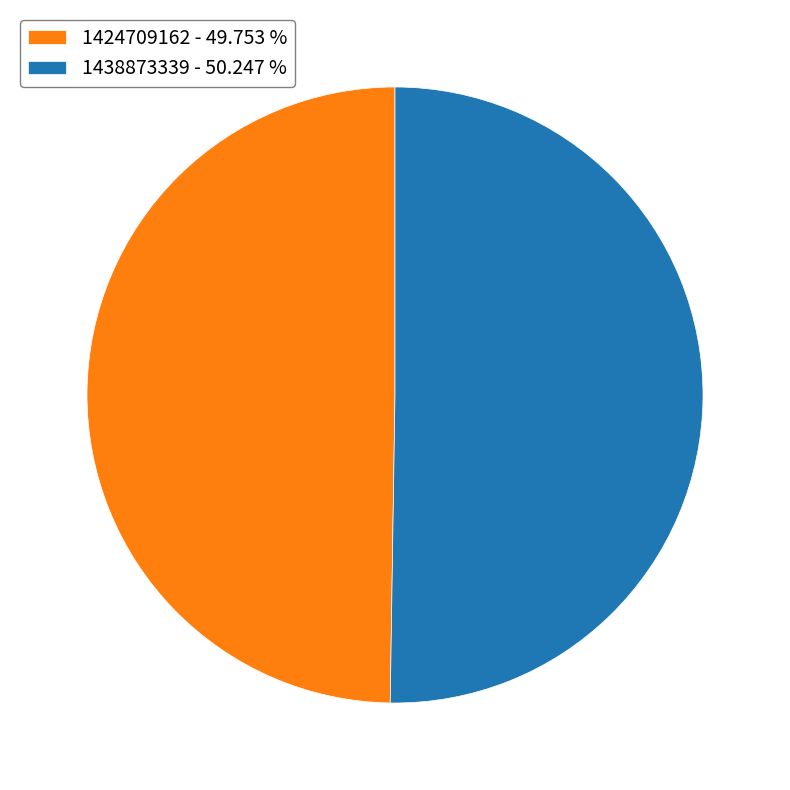

Do 1438873339 - 50.247 % and 1424709162 - 49.753 % together represent more than half of the pie?

Yes